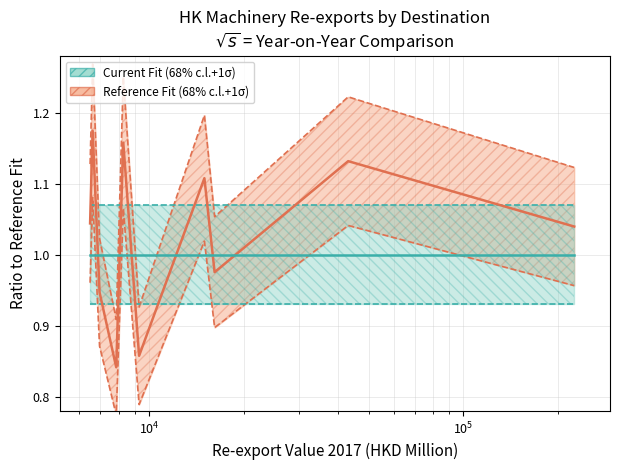

How many values in the Reference Fit (68% c.l.+1σ) series are below 1?

4